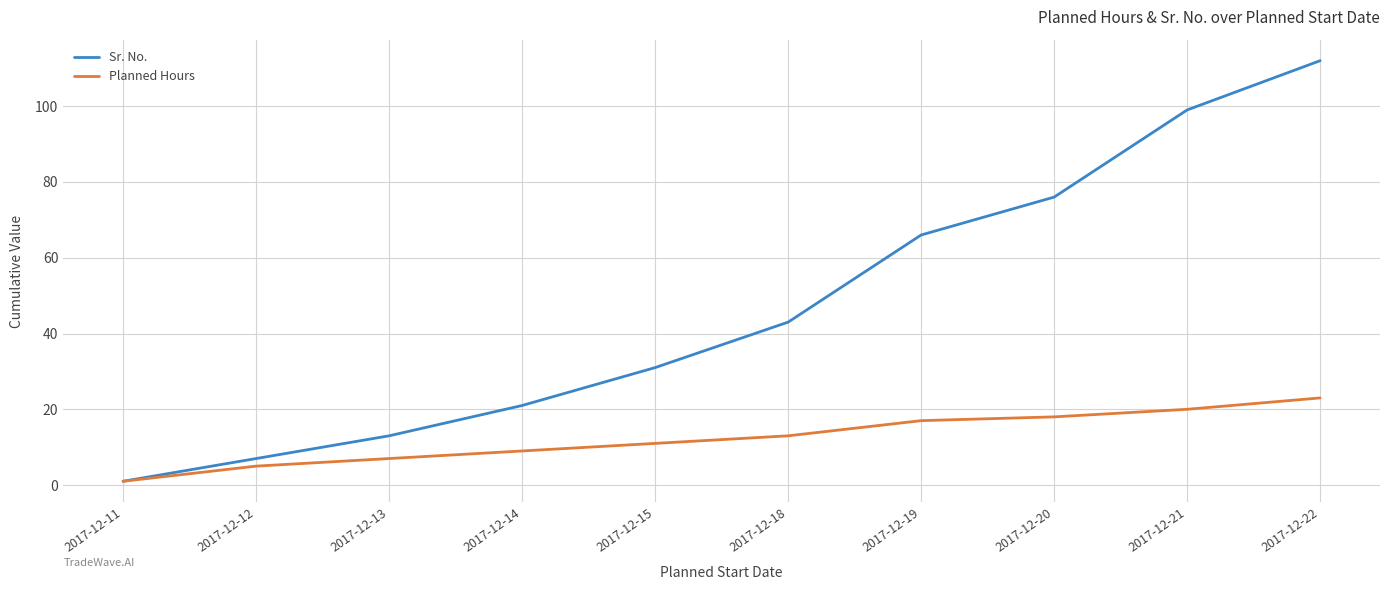

Is the value of Planned Hours at 2017-12-20 greater than the value of Sr. No. at 2017-12-14?

No